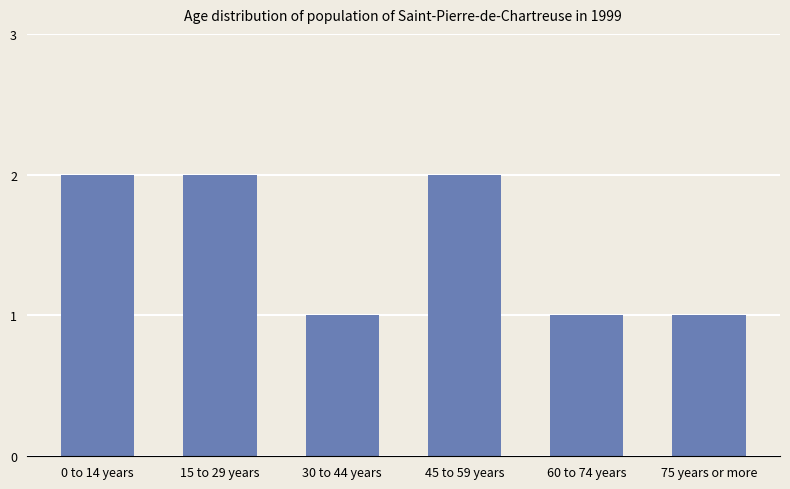

What is the greatest value displayed?

2